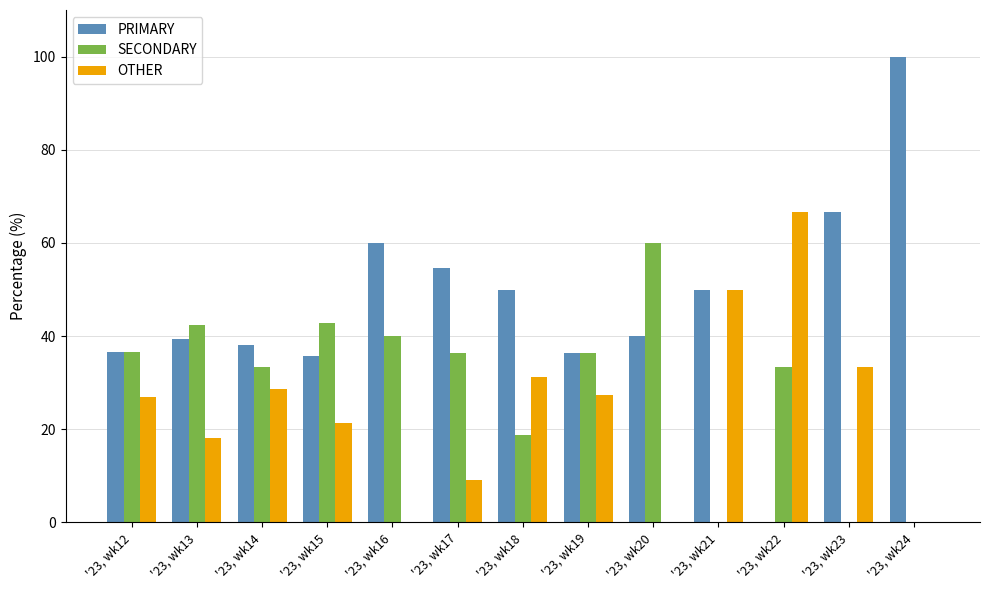

Read the SECONDARY value at '23, wk22.

33.3